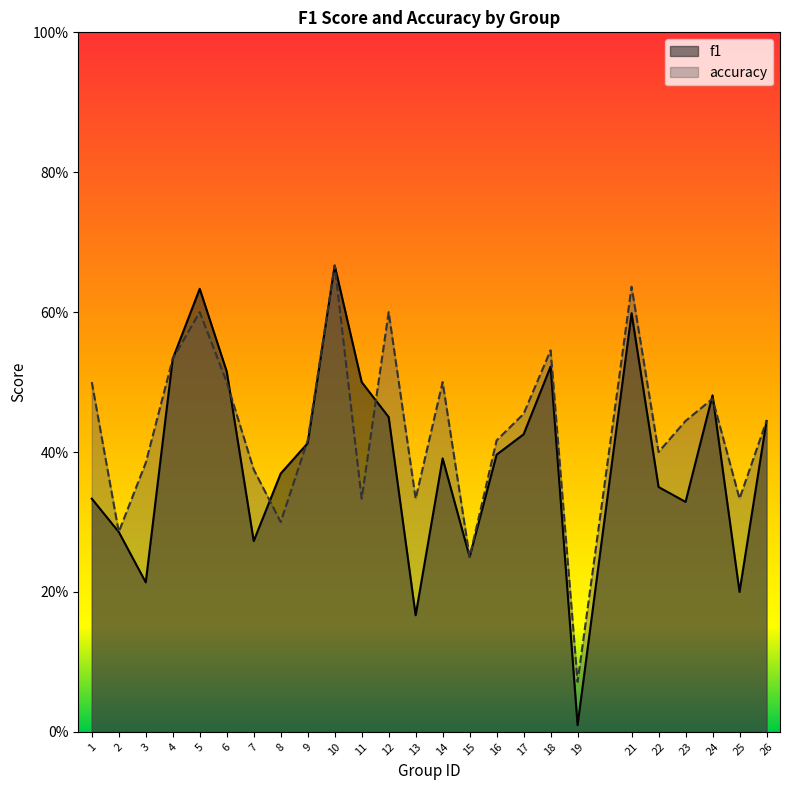

What are all the series names shown in the legend?

f1, accuracy